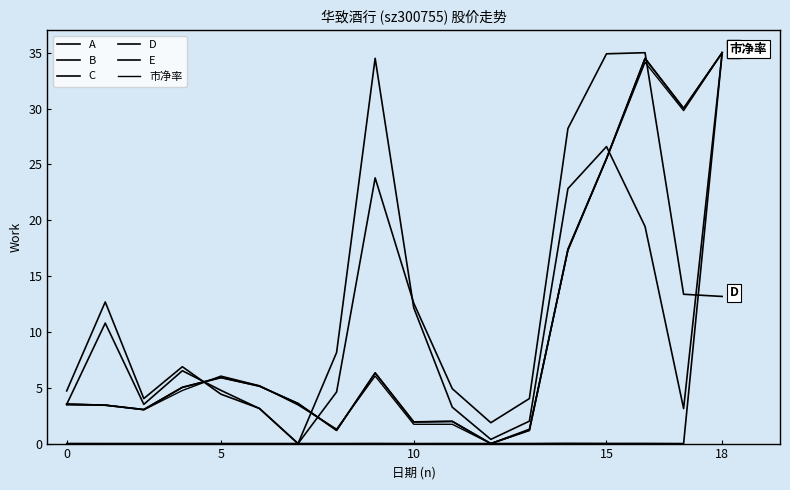

What is the sum of all E values?

184.6